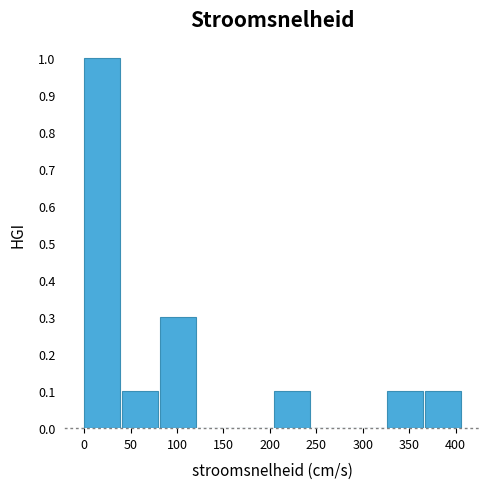

Over which range of the x-axis is the bar tallest?

0 to 40